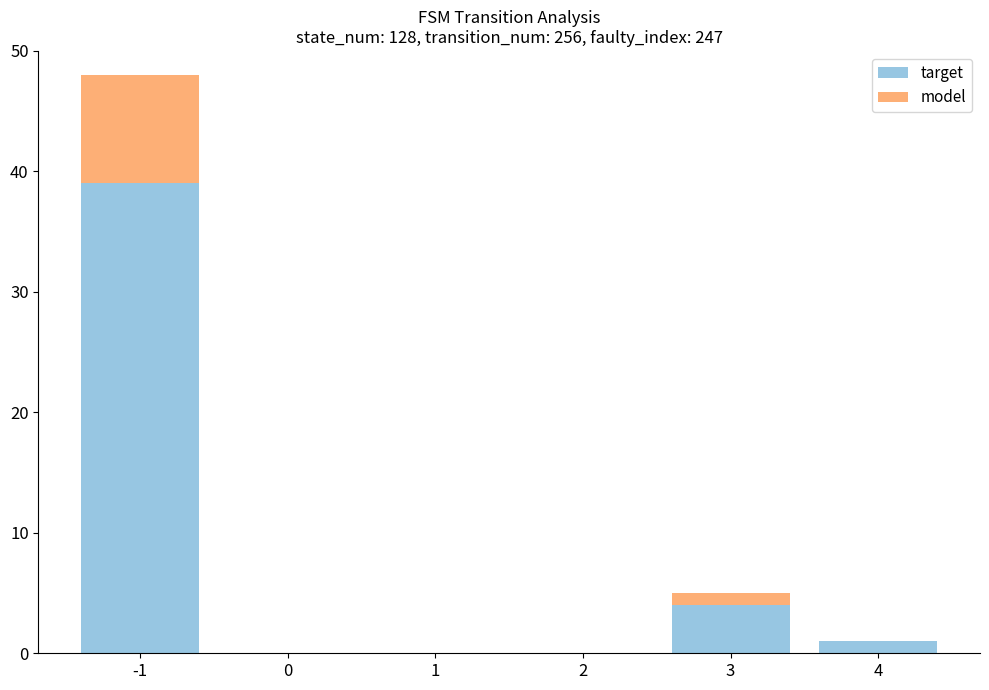

The value of target at 3 is 4. True or false?

True